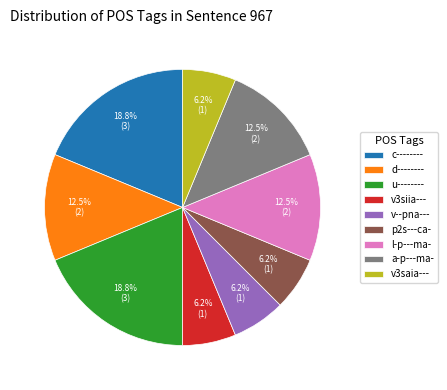

What is the total percentage of u-------- and p2s---ca-?

25.0%